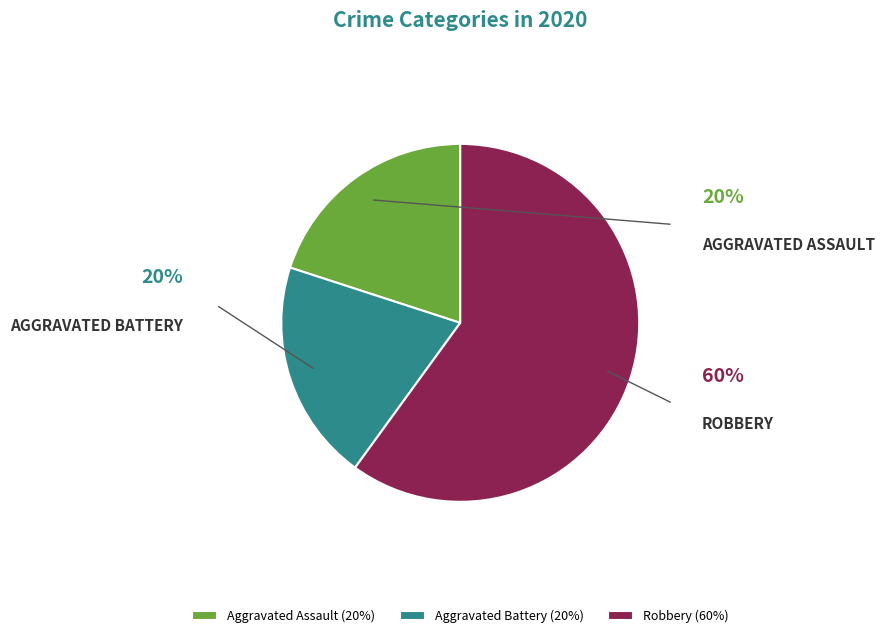

Is the sum of Aggravated Battery (20%) and Aggravated Assault (20%) greater than half?

No